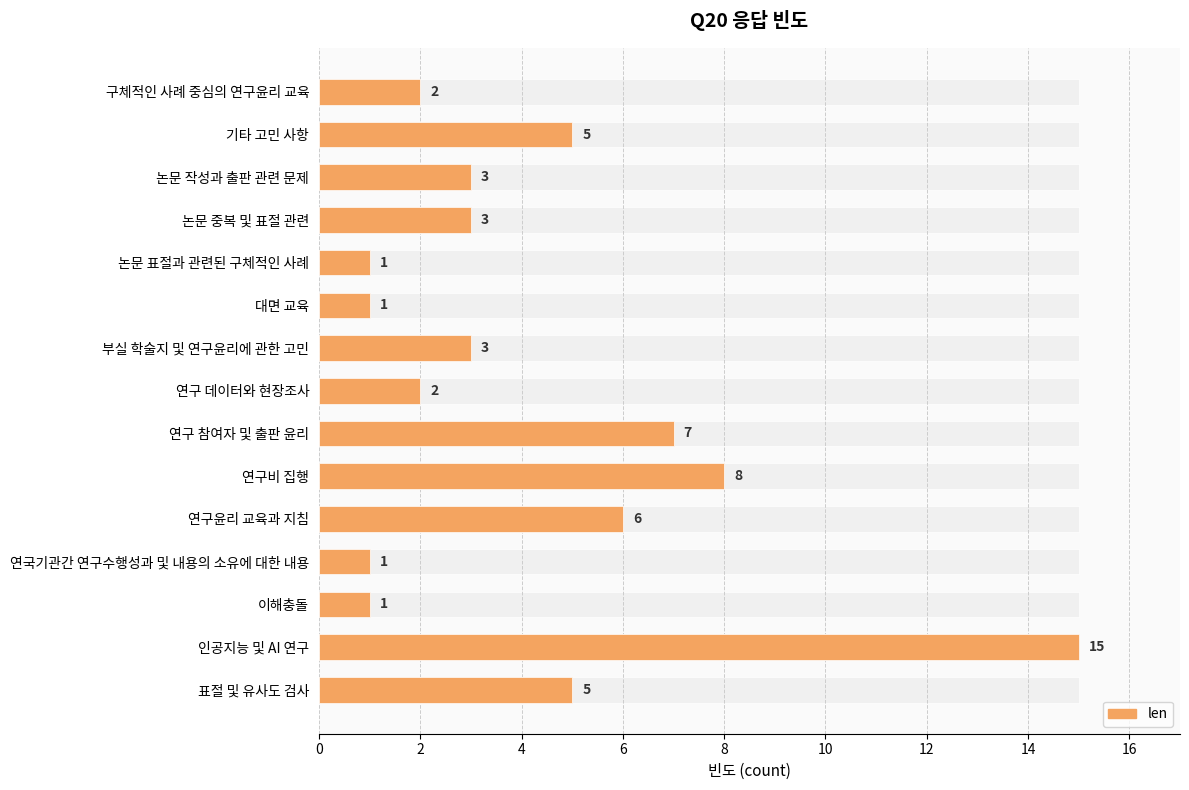

What is the change in value from 연구 참여자 및 출판 윤리 to 표절 및 유사도 검사?

-2